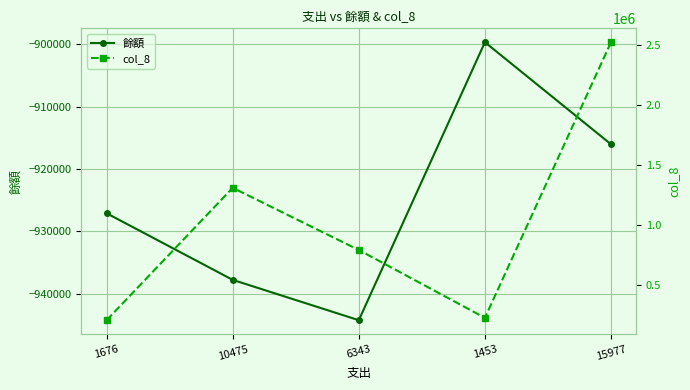

Which series has the largest range (max minus min)?

col_8